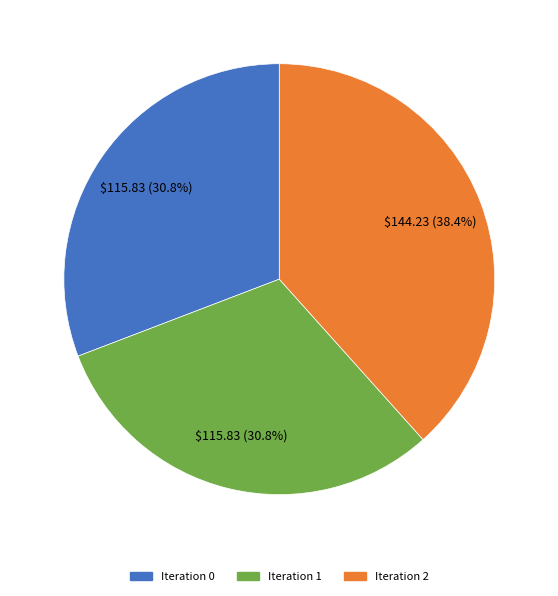

Is there a majority slice in this chart?

No